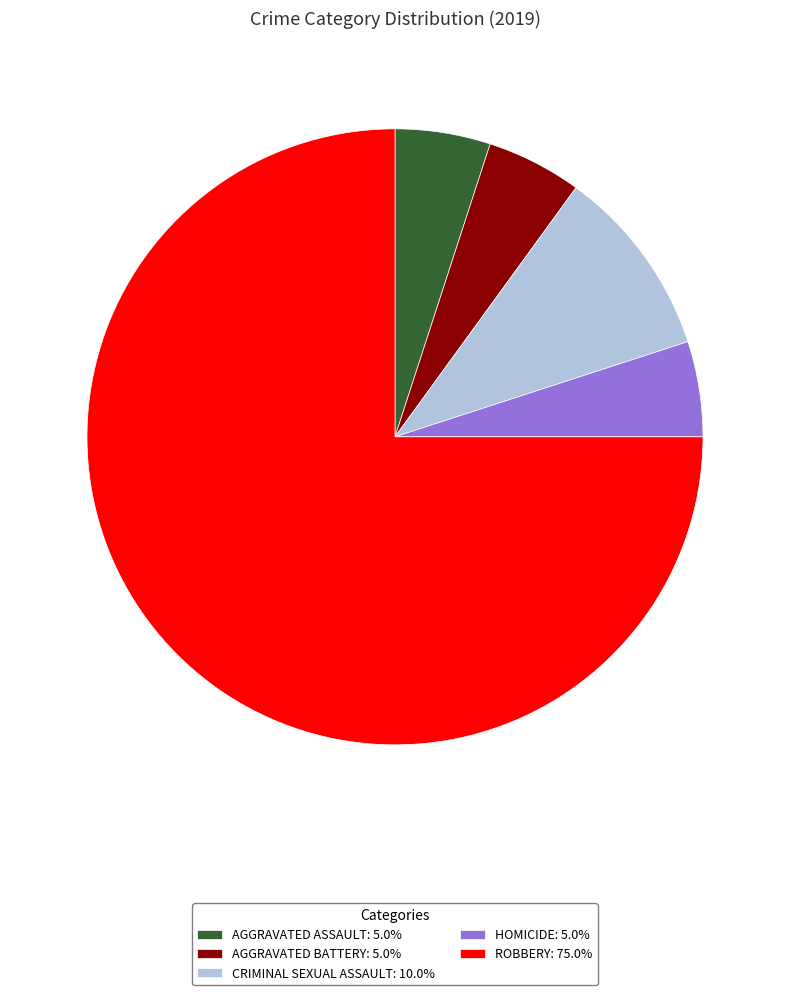

Combined, do CRIMINAL SEXUAL ASSAULT: 10.0% and ROBBERY: 75.0% account for over 50%?

Yes